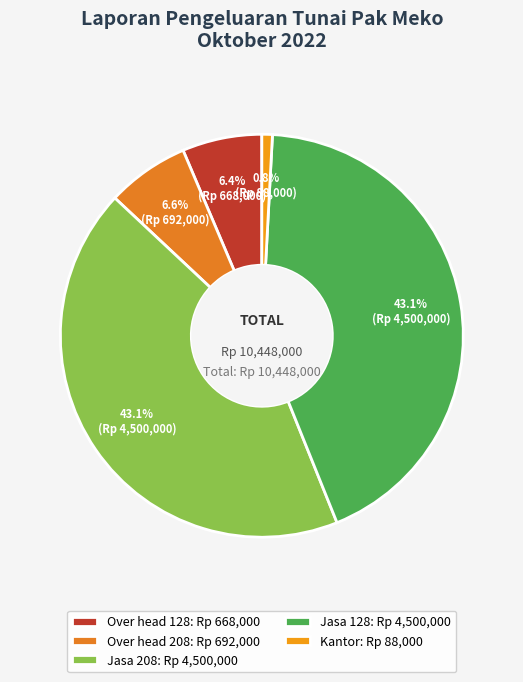

To the nearest percent, what is the difference between the Jasa 128 and Over head 208 slice percentages?

36%